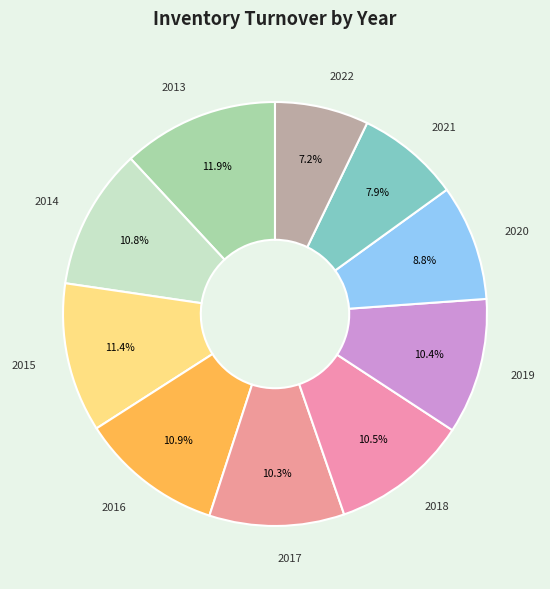

What is the largest slice in the pie chart?

2013